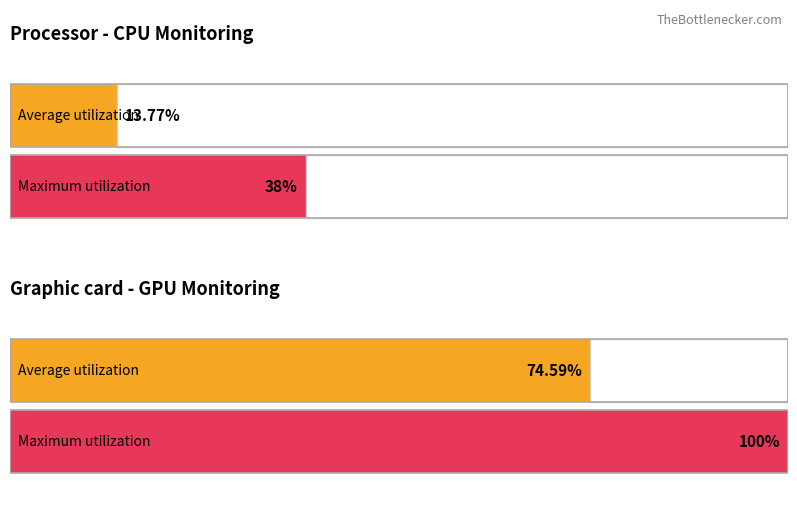

Rank the series at GPU (Uso GPU %) from lowest to highest value.

Average utilization, Maximum utilization